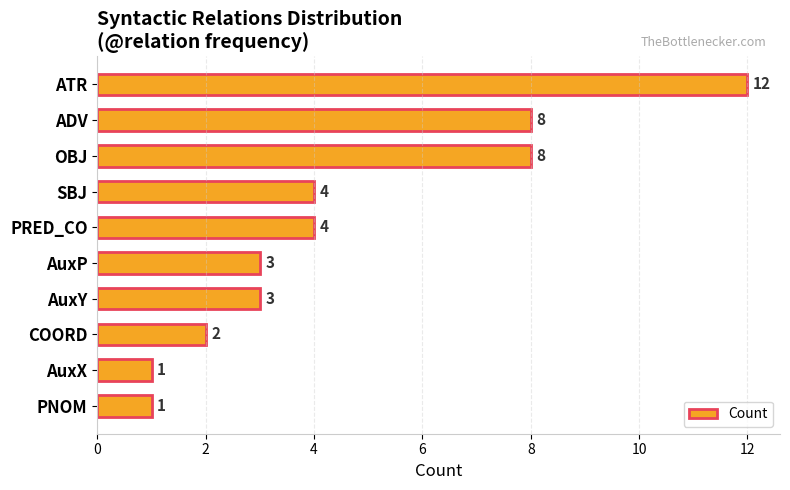

What position from the bottom is COORD?

3